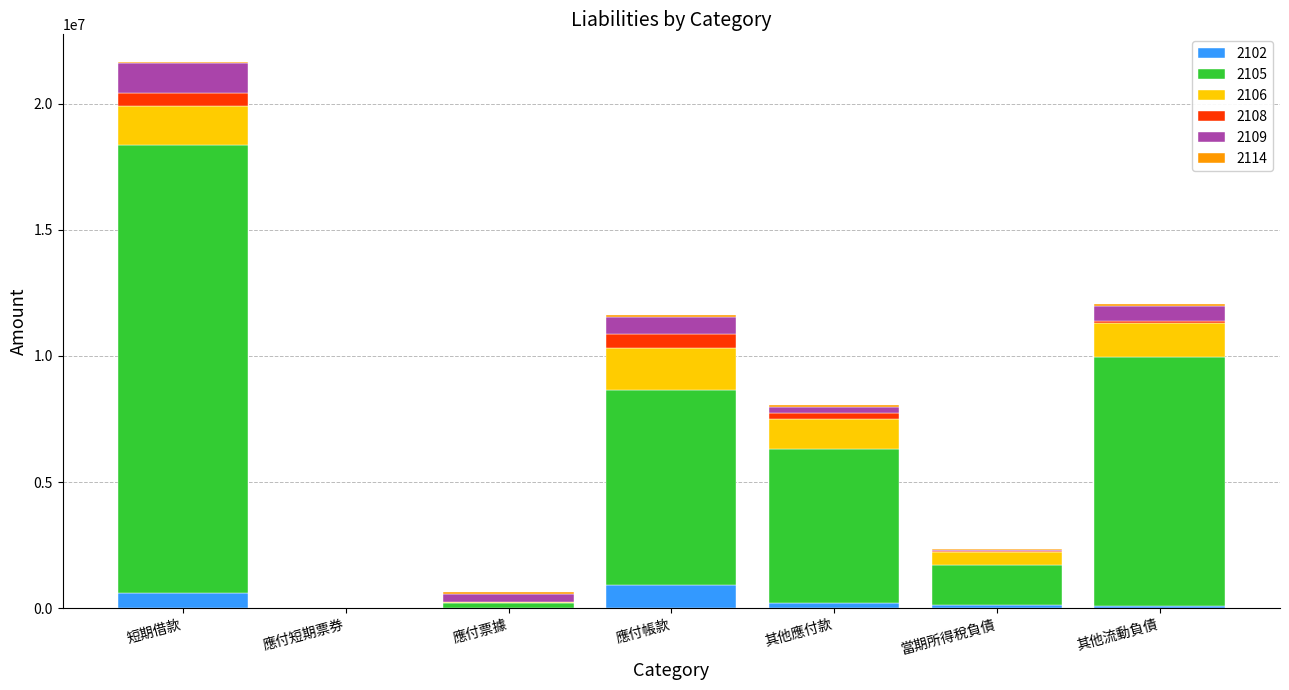

At which category is the sum across all series the highest?

短期借款